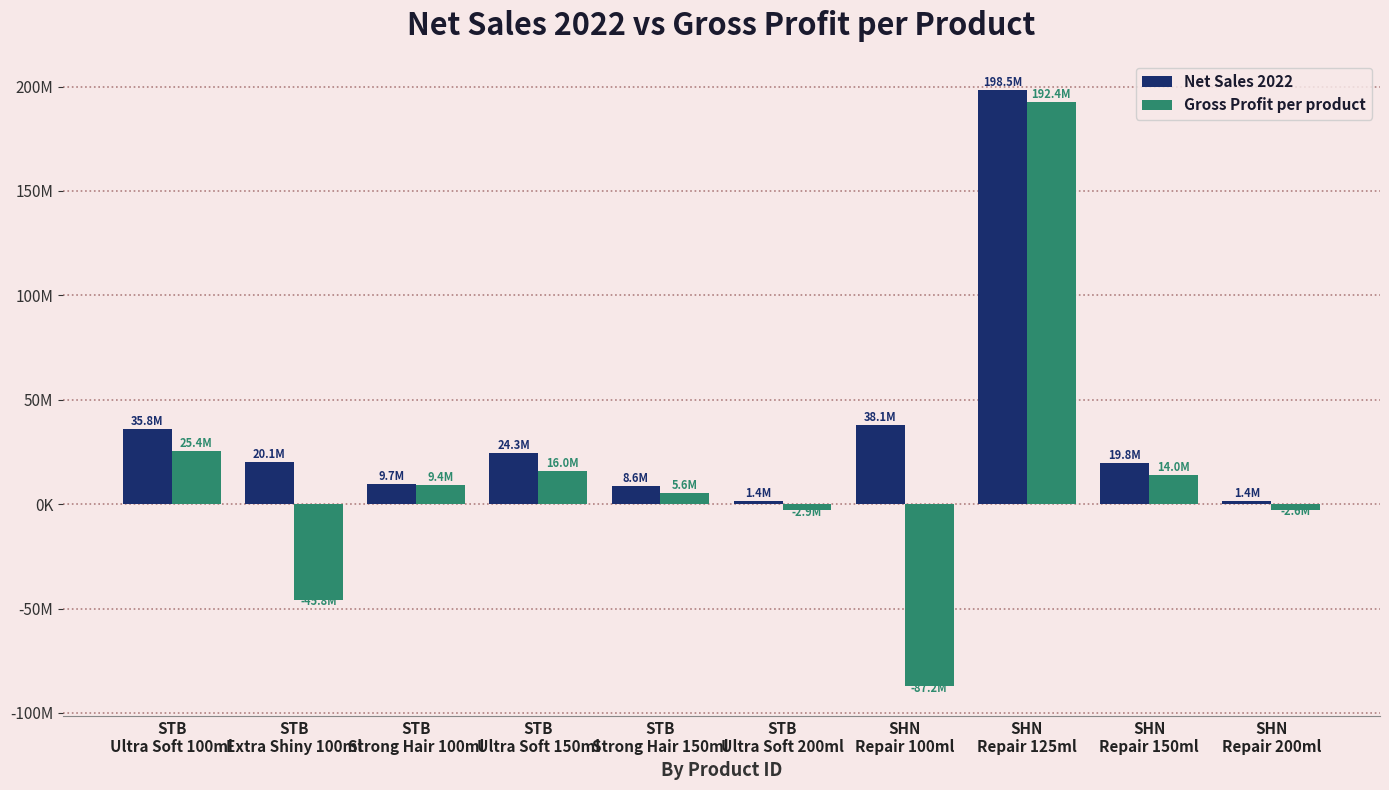

Are the bars grouped side by side (vs. stacked)?

Yes